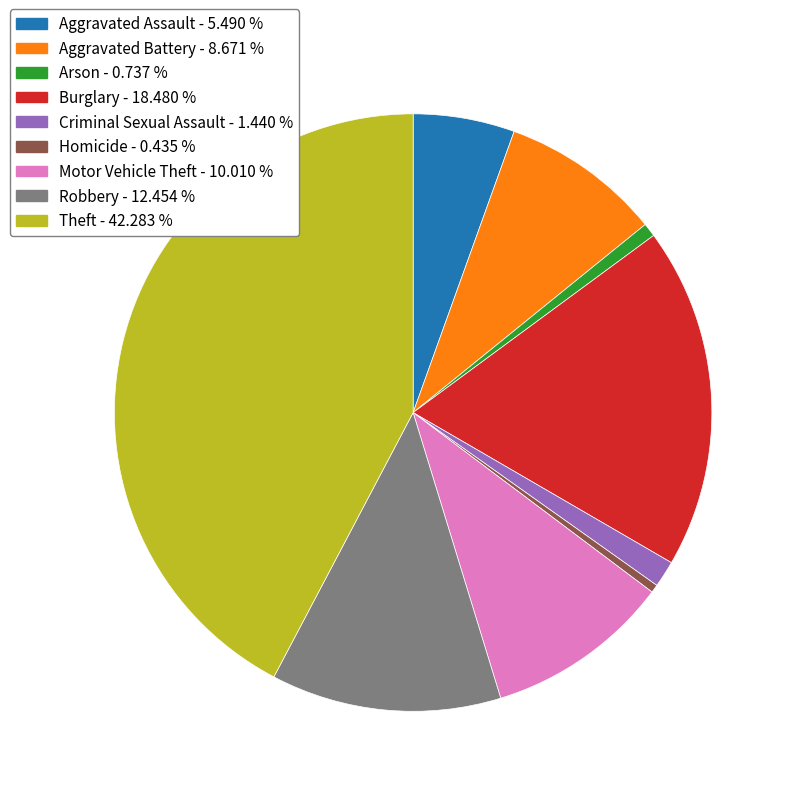

Does any single category account for the majority?

No